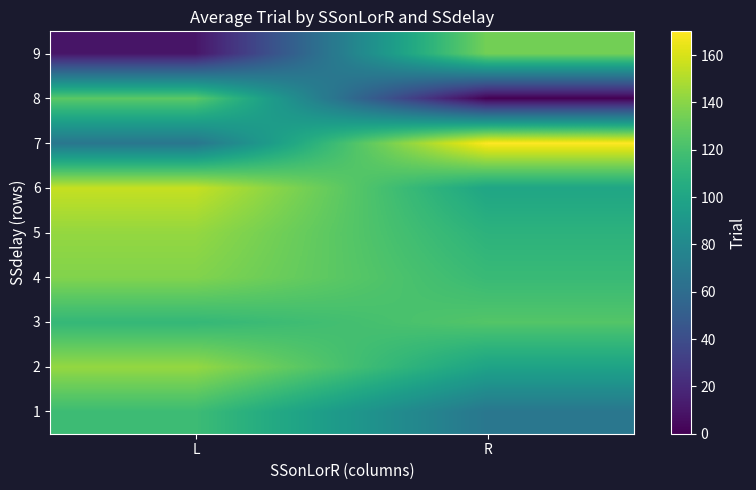

At how many categories does at least one series exceed 19?

2